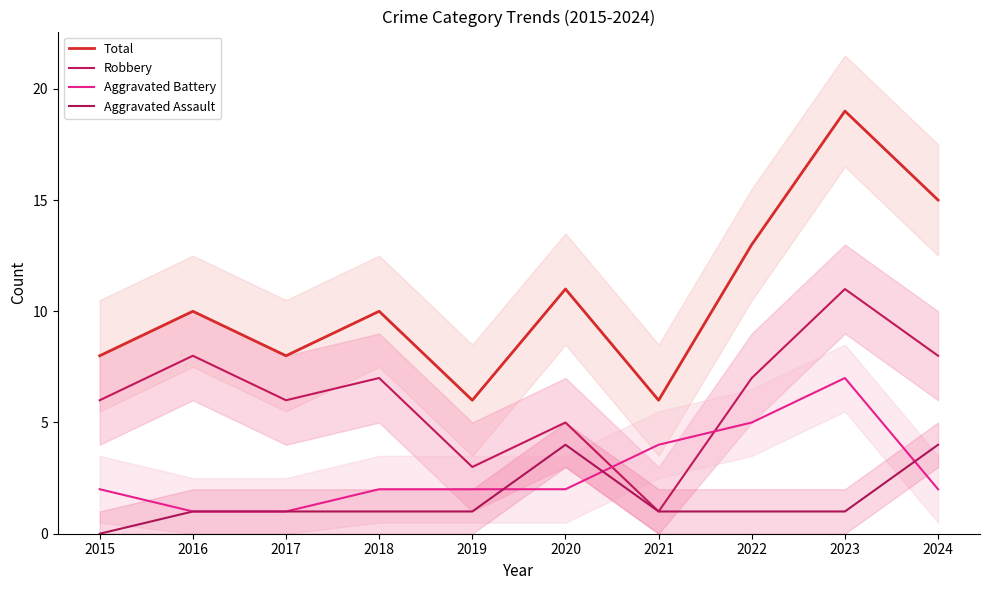

How many data points in Robbery are above 7?

3